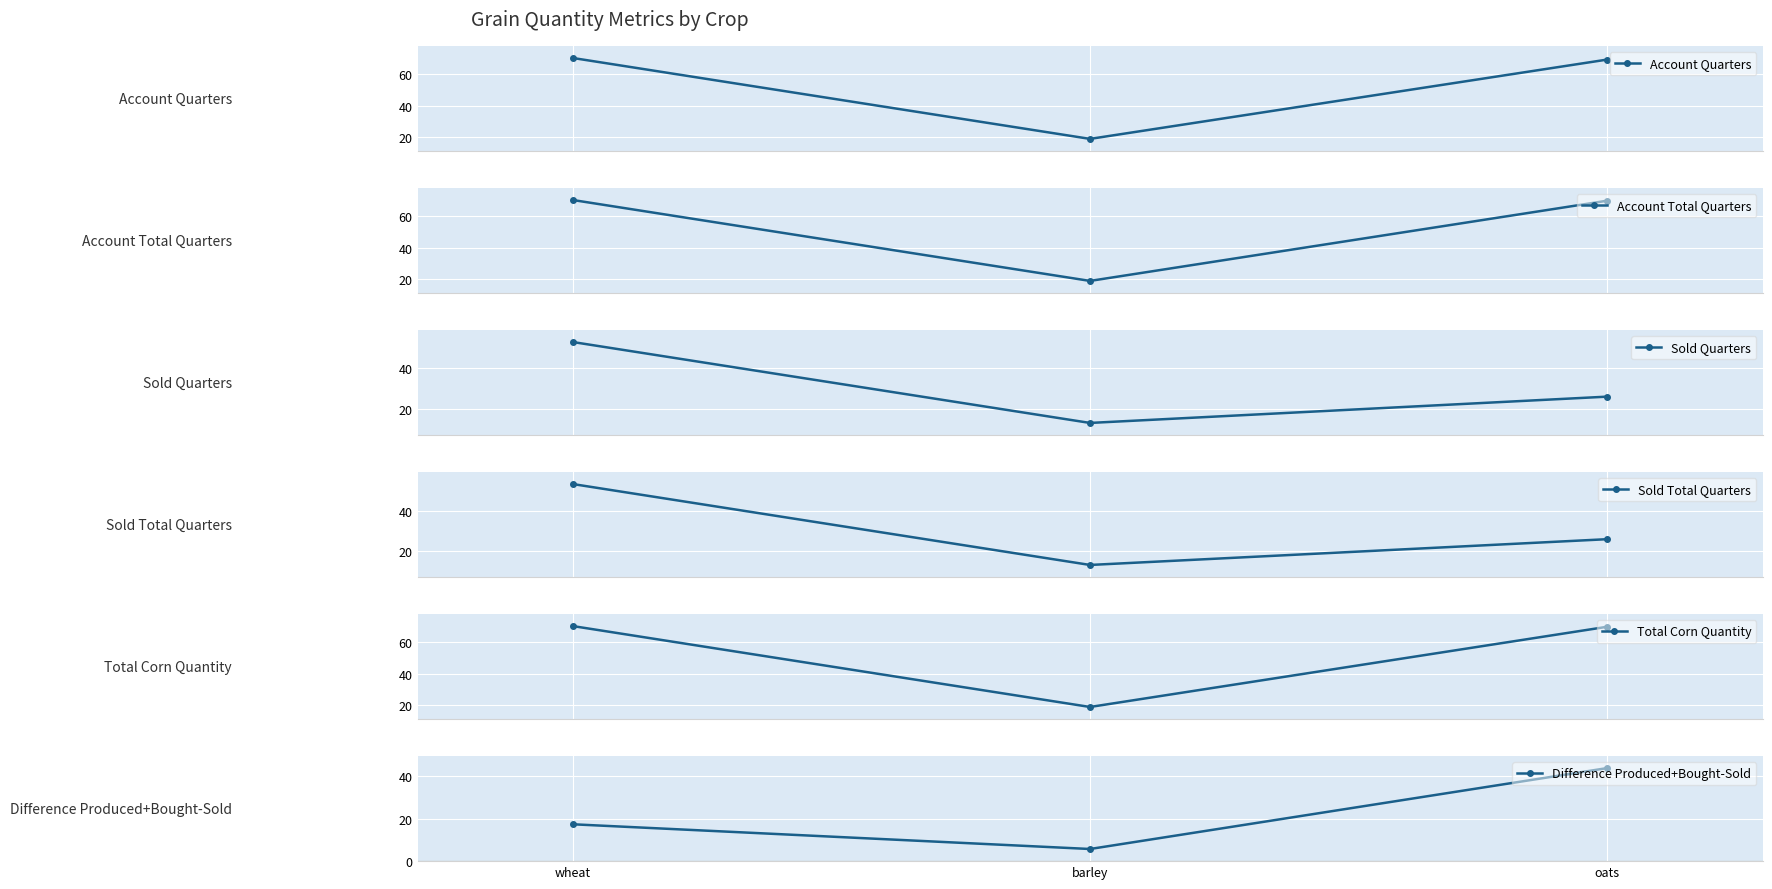

Count the number of categories in the chart.

3